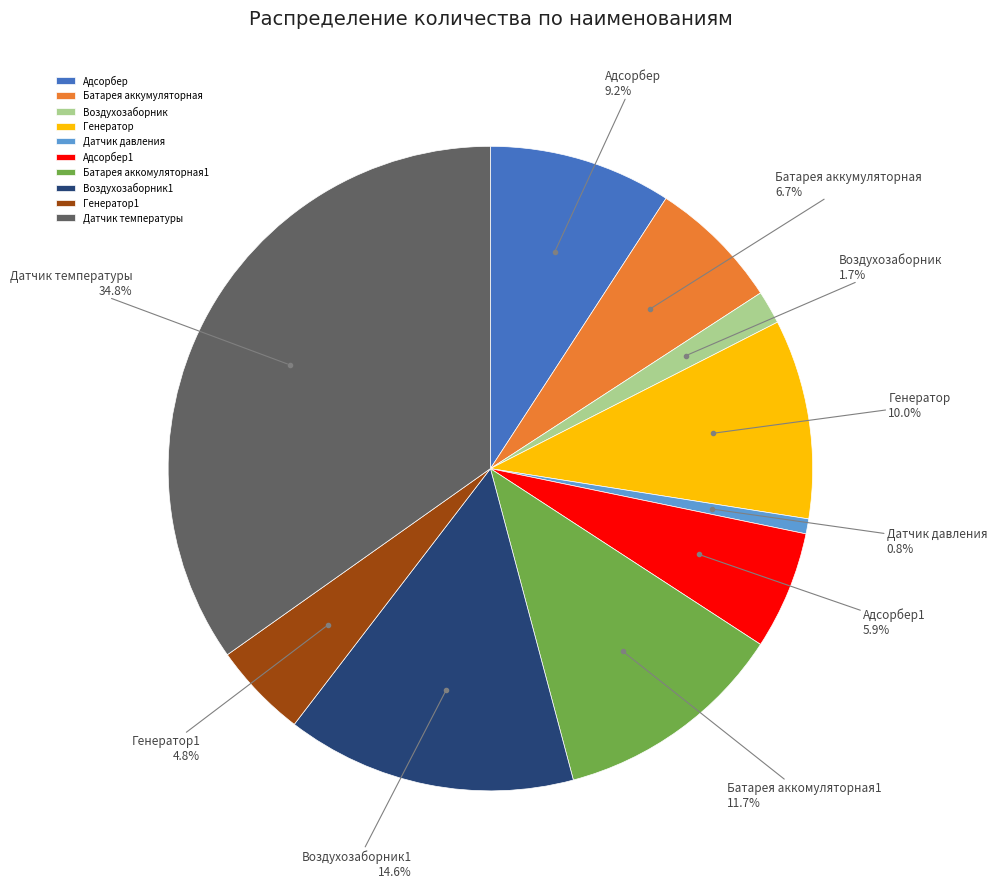

What is the total percentage of Адсорбер1 and Генератор?

15.9%